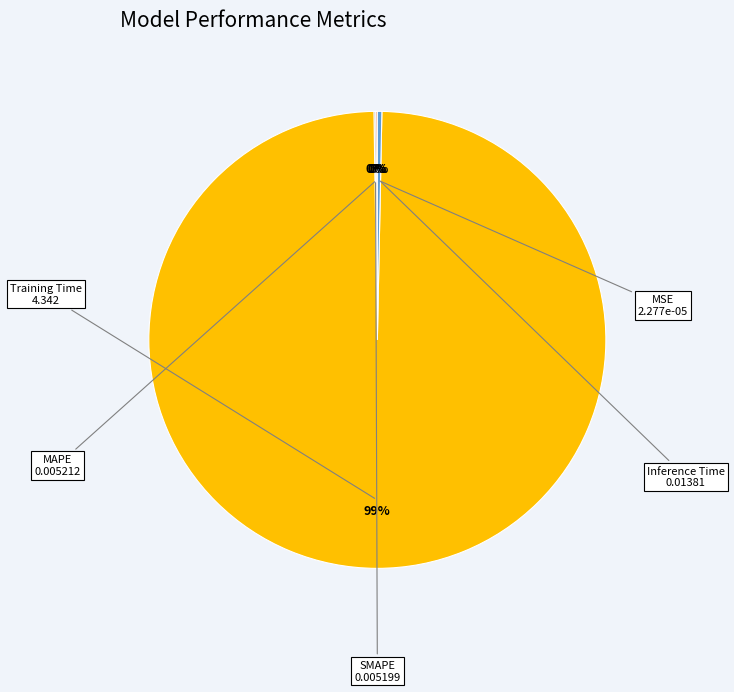

Is there any slice that represents more than half of the pie?

Yes